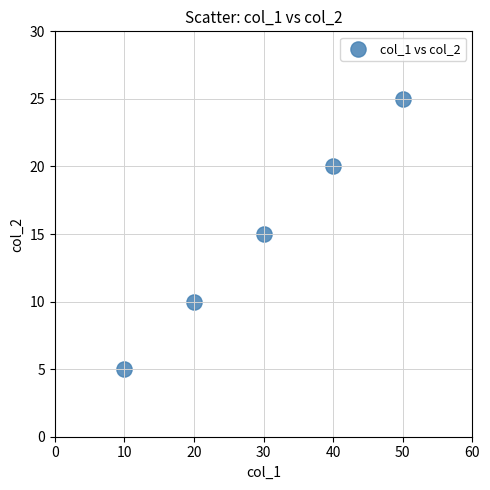

What is the range of Y values (max minus min)?

20